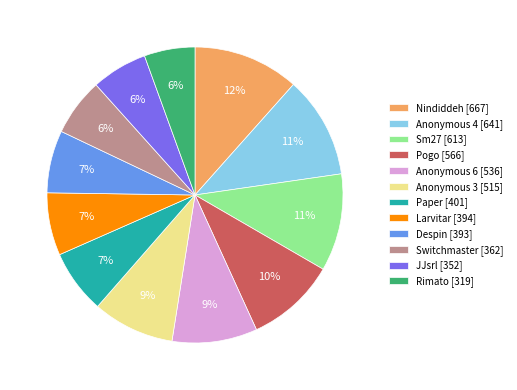

To the nearest percent, what is the average slice percentage?

8%